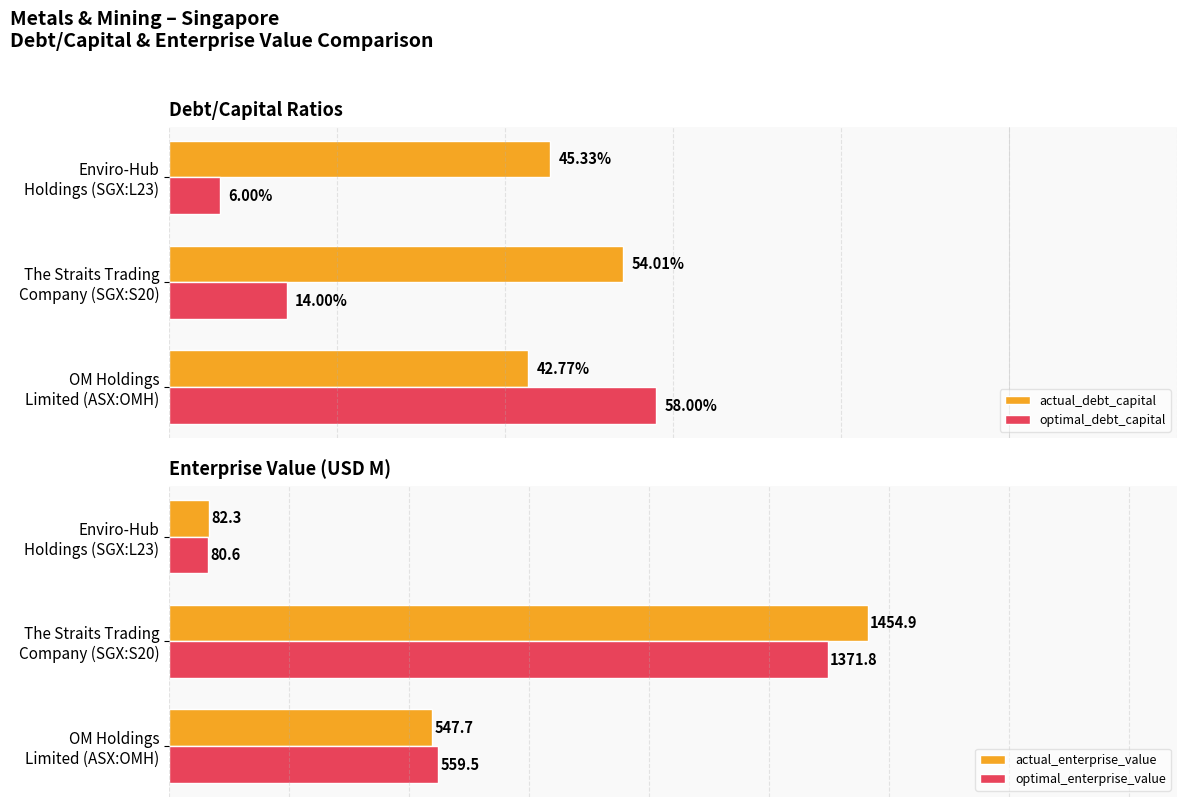

Between OM Holdings Limited (ASX:OMH) and Enviro-Hub Holdings (SGX:L23), which series saw the biggest shift?

optimal_enterprise_value